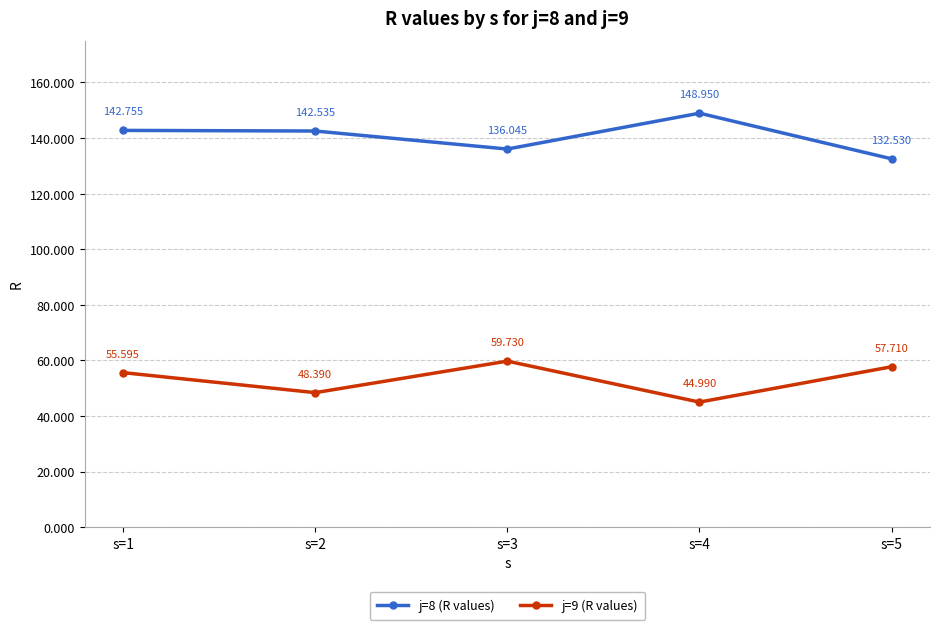

Is the value of j=8 (R values) at s=3 greater than the value of j=9 (R values) at s=5?

Yes